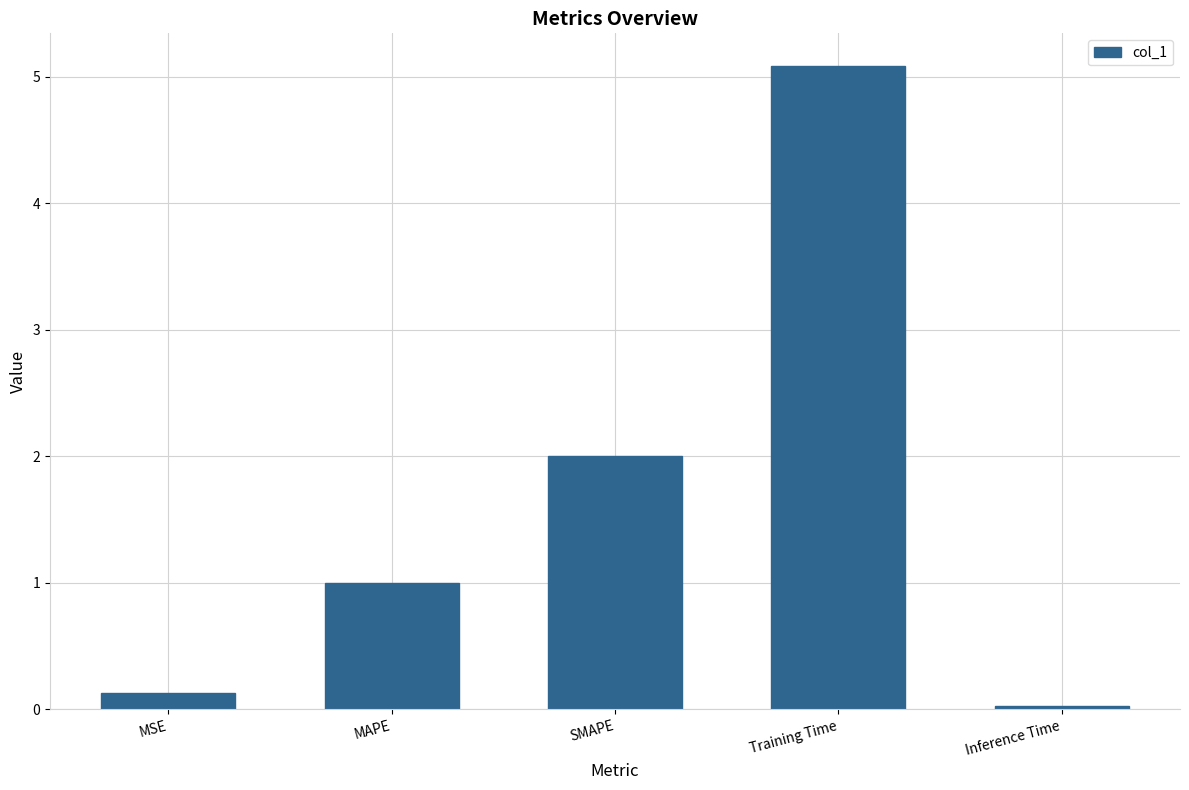

What is the difference between the maximum and minimum values?

5.1